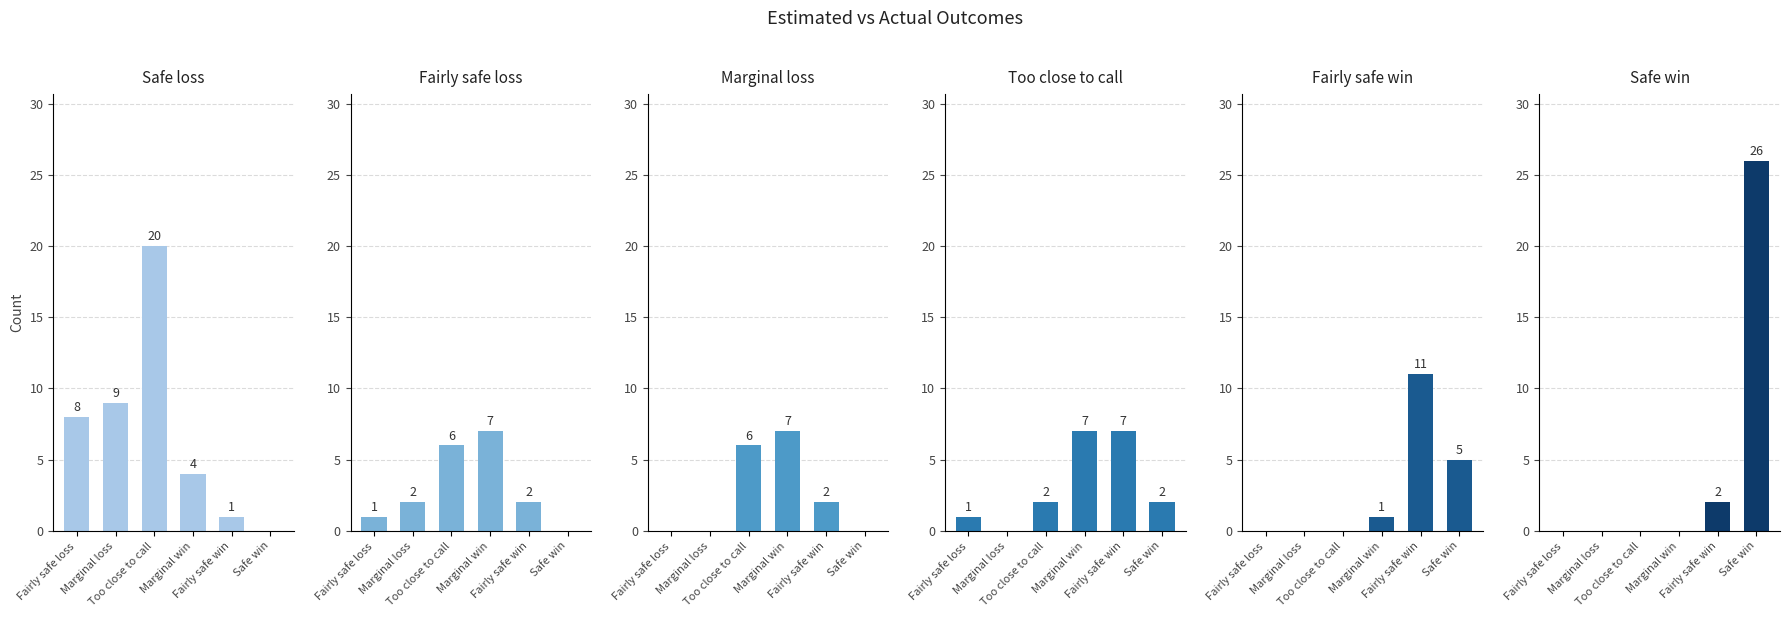

What is the approximate value of Marginal loss at Marginal win?

7